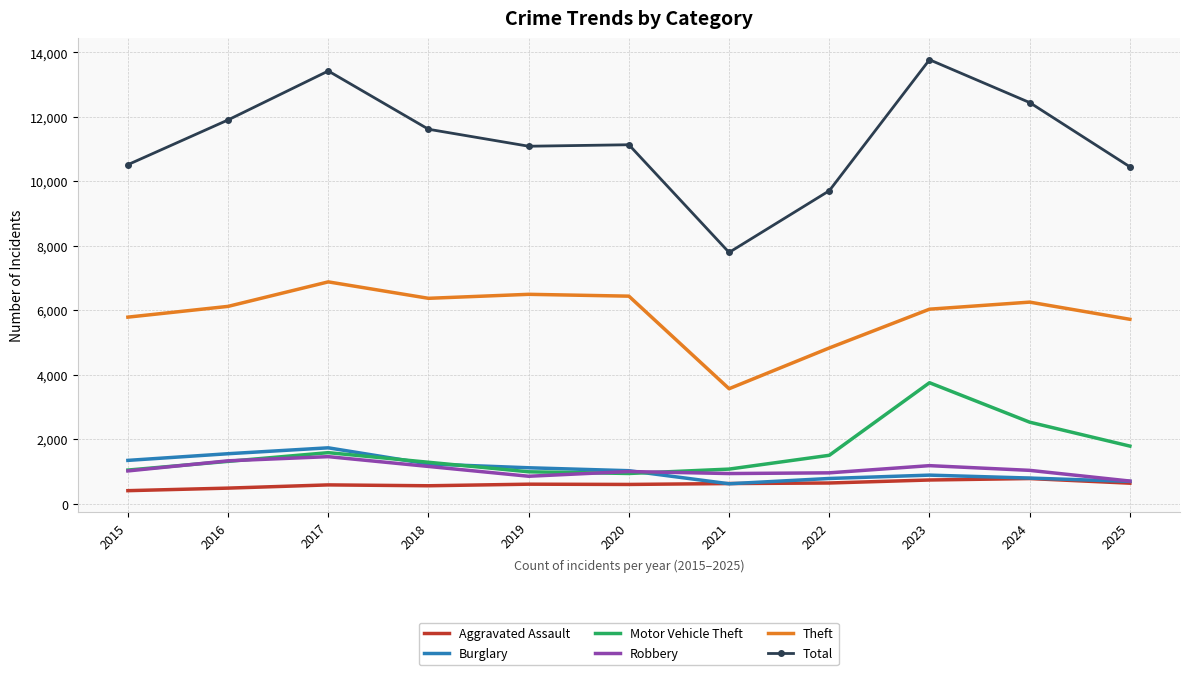

True or false: Total and Theft intersect in this chart.

False